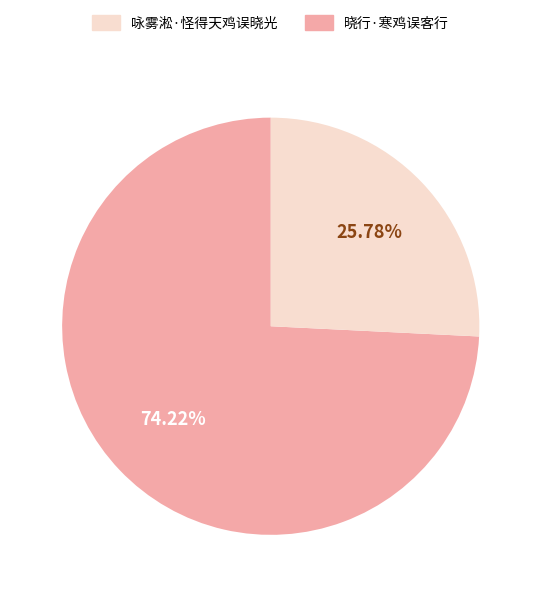

Is there a majority slice in this chart?

Yes